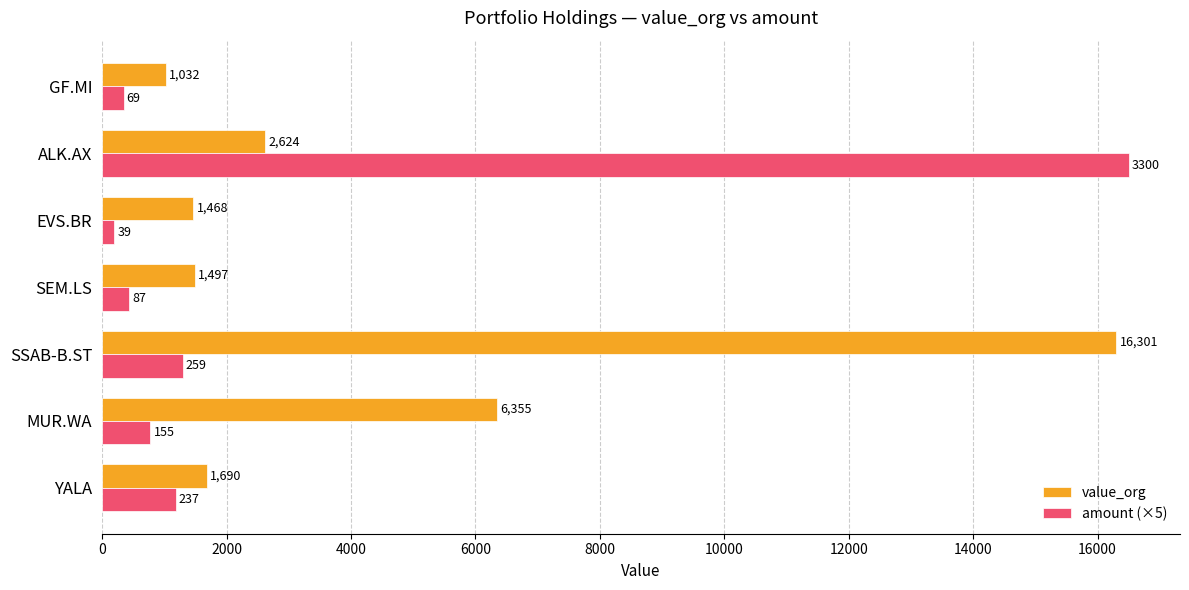

What is the sum of all amount (×5) values?

20730.0